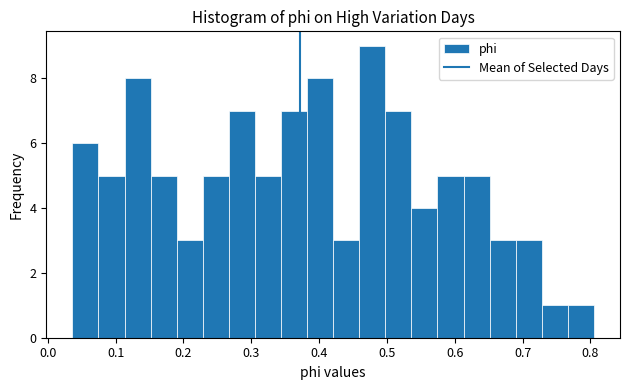

Around what value on the x-axis is the tallest bar? Give the approximate position of its centre, as read against the axis.

0.48